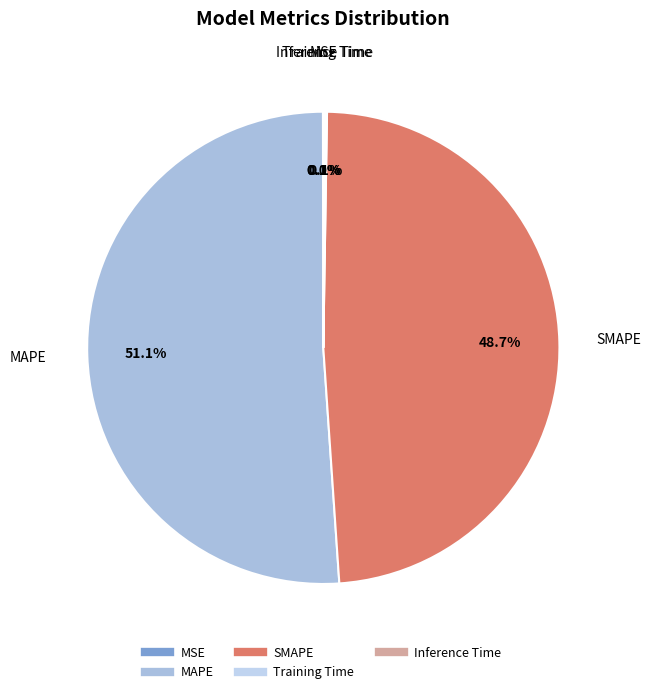

Which category has the biggest portion of the pie?

MAPE